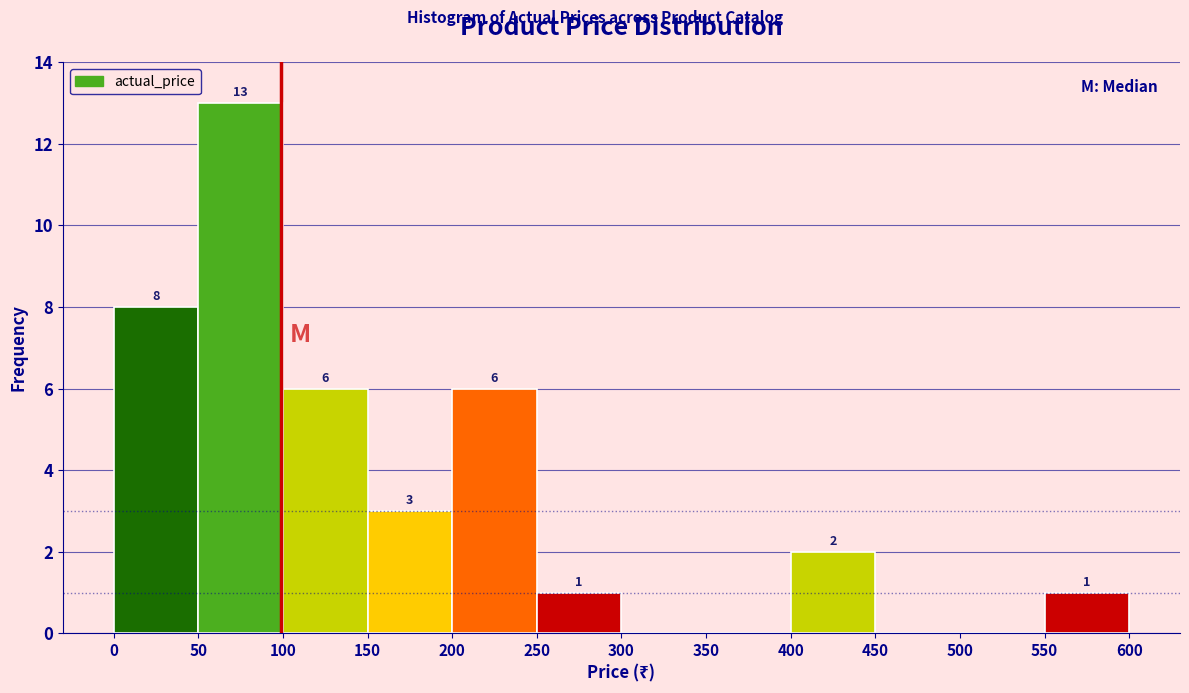

Which range on the x-axis has the tallest bar?

50 to 100